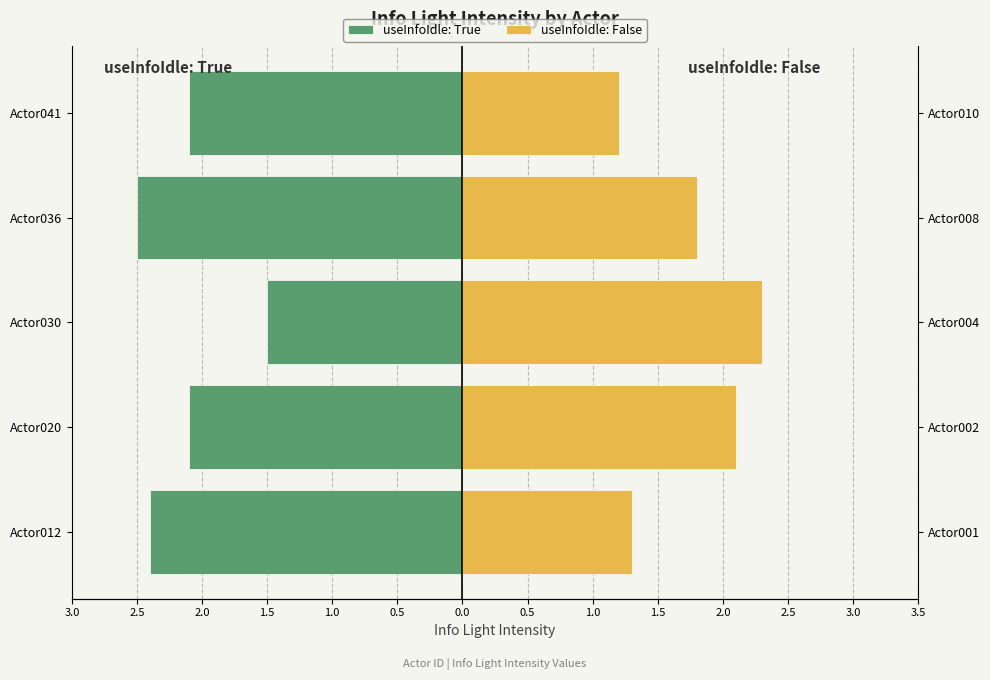

Which series has the largest range (max minus min)?

useInfoIdle: False